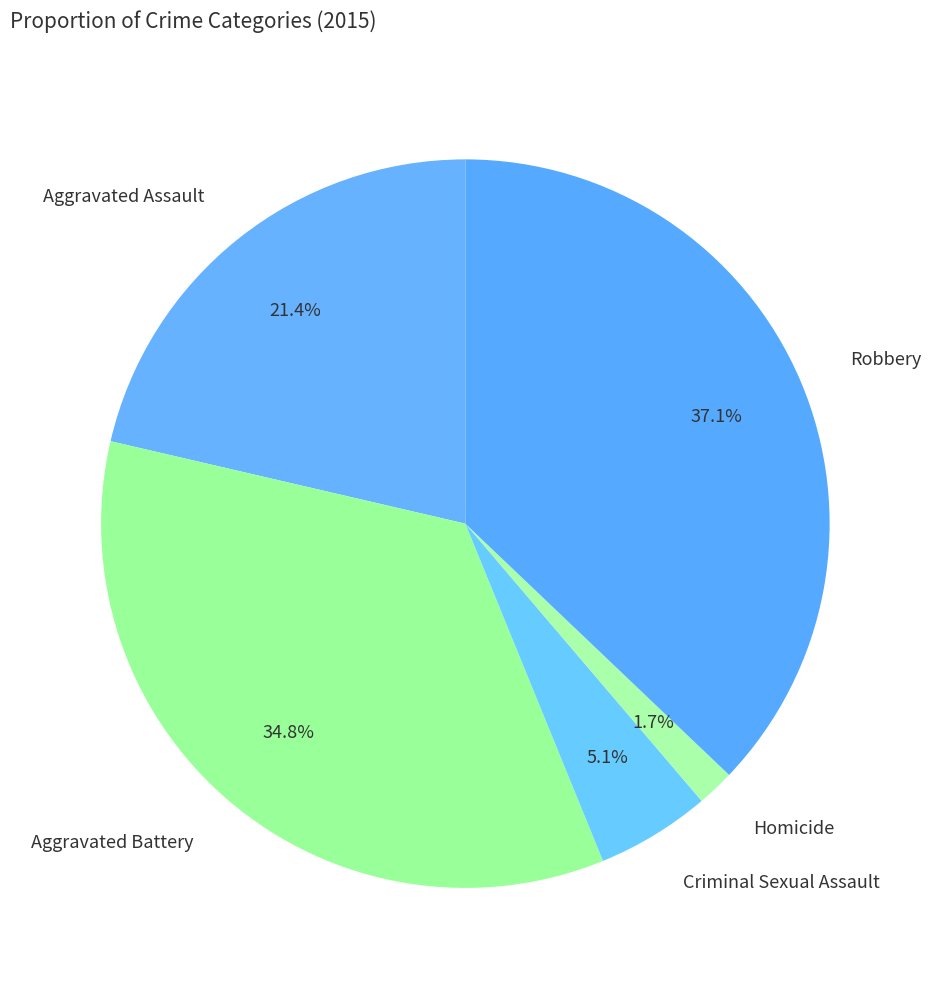

Does any single category account for the majority?

No